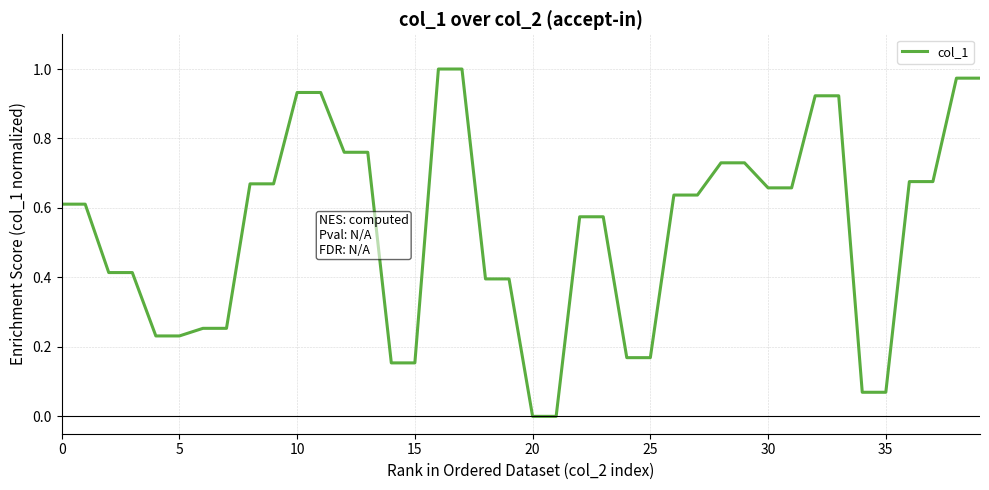

True or false: there are more than 1 points higher than both neighbors.

False